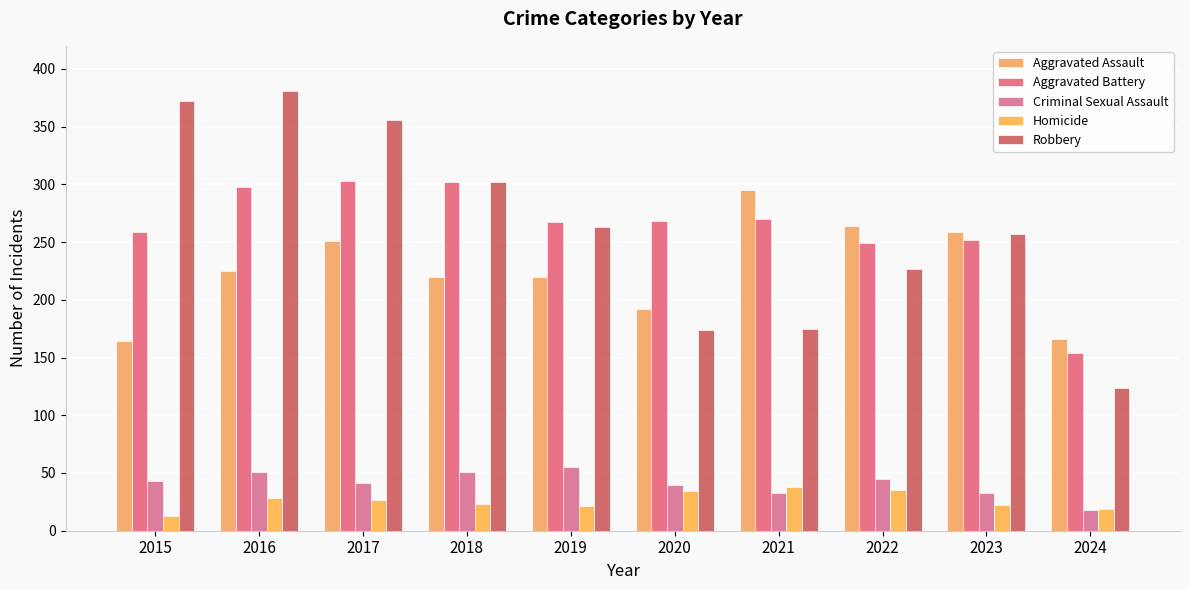

How many bars are there in total?

50